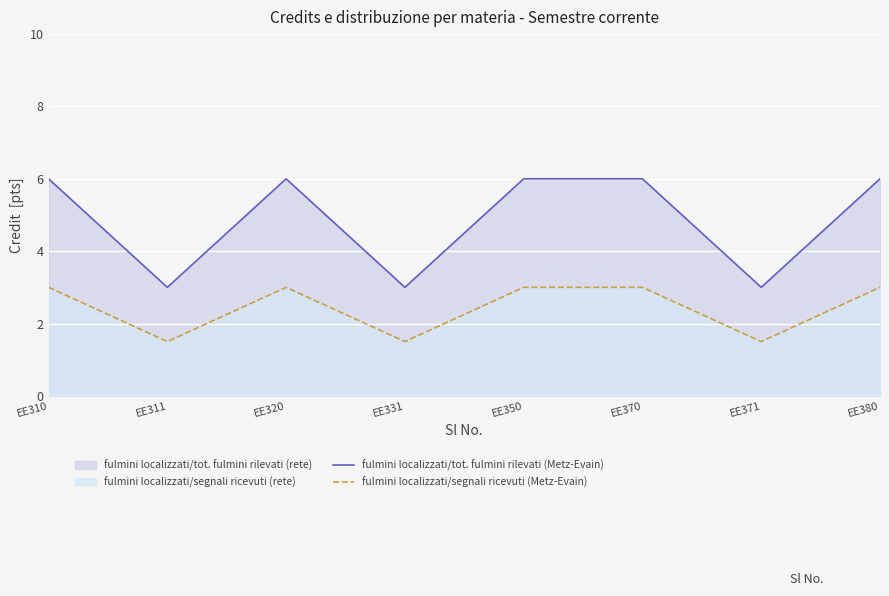

How many fulmini localizzati/tot. fulmini rilevati (Metz-Evain) values are between 3 and 6?

8